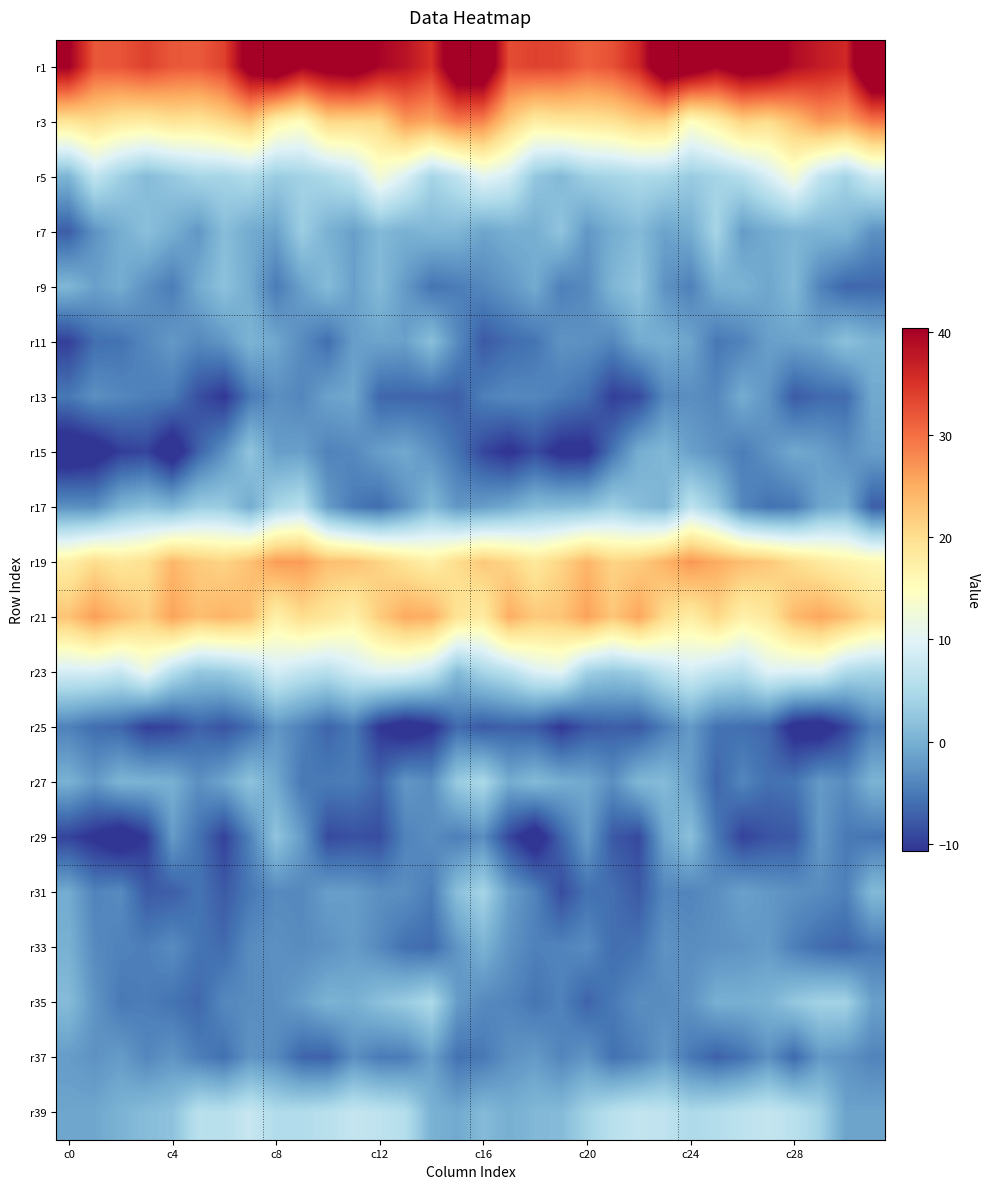

Reading left to right, list all the values displayed in this chart.

r1: 40.6	32.0	32.2	33.8	31.9	31.7	33.7	43.1	45.9	40.4	42.9	44.0	39.8	38.3	35.2	45.8	46.5	32.8	33.7	33.4	31.2	32.5	36.2	45.8	44.0	40.4	43.6	43.0	39.1	37.4	36.0	49.8
r3: 19.0	20.2	18.5	17.9	19.3	18.8	20.6	22.7	16.8	15.1	20.9	20.7	20.8	26.6	25.5	29.1	28.3	22.0	17.8	18.6	18.9	19.5	21.5	21.5	14.7	17.4	21.3	20.2	23.1	26.7	25.6	29.3
r5: 0.5	6.9	3.6	1.2	2.7	4.3	4.2	5.3	3.2	3.9	4.9	6.9	13.0	9.3	4.2	6.6	10.5	8.6	2.6	1.0	3.7	4.2	5.0	4.7	3.1	4.2	5.6	8.9	13.0	6.8	4.2	8.1
r7: -7.4	-2.8	-0.3	1.7	-0.2	-2.4	1.5	-0.6	-1.5	3.4	0.1	-1.6	1.0	0.1	0.8	0.7	-1.2	-0.2	-0.2	2.3	-2.4	-0.2	1.2	-1.4	-0.4	4.3	-2.0	-0.5	0.6	0.4	0.6	-2.9
r9: 0.8	-1.6	-0.4	-3.0	-4.9	-0.5	2.0	-0.5	-5.0	-1.5	1.3	-1.6	1.2	-2.2	-5.5	-4.8	-3.8	-2.5	-0.6	-4.5	-3.6	0.7	2.3	-2.8	-4.4	-0.1	0.3	-1.1	1.0	-4.2	-6.8	-6.5
r11: -9.9	-6.0	-5.6	-3.8	-2.2	-3.7	-2.4	0.5	-0.9	-3.5	-6.0	-1.7	-1.3	-1.5	1.6	-3.5	-7.7	-6.3	-5.5	-2.7	-3.0	-3.9	-0.6	-0.2	-1.2	-5.2	-4.3	-1.6	-1.4	-0.7	1.9	0.3
r13: -5.1	-3.0	-3.9	-4.6	-4.9	-8.6	-10.6	-5.1	-3.1	-3.9	-1.4	-1.0	-6.6	-6.8	-6.7	-7.2	-4.5	-3.7	-3.9	-4.9	-6.0	-9.9	-9.0	-3.7	-3.2	-3.8	-0.4	-2.7	-7.6	-6.4	-6.2	-0.8
r15: -13.6	-12.8	-10.0	-9.5	-13.4	-7.0	-2.9	2.3	-1.8	-1.6	-4.3	-3.7	-1.7	-0.8	-2.9	-5.6	-9.2	-11.2	-8.9	-11.6	-11.5	-5.4	-0.3	0.8	-1.6	-3.0	-4.8	-2.8	-0.8	-1.6	-3.2	-1.7
r17: -3.0	-3.3	0.5	1.8	0.6	3.2	3.1	-0.4	4.4	6.0	-1.9	-5.1	-6.2	-3.0	1.0	-2.4	-1.8	-0.7	1.3	1.2	1.6	3.6	1.5	0.5	6.5	3.0	-3.8	-5.7	-5.3	-1.1	-0.2	-7.4
r19: 17.5	20.2	18.7	19.7	24.0	22.0	21.2	23.0	26.4	26.5	23.2	23.0	21.2	19.1	17.3	20.2	22.2	21.0	18.6	21.1	24.1	21.1	21.9	24.3	26.9	25.1	23.4	22.4	20.2	18.3	16.9	16.0
r21: 22.8	26.3	23.6	21.6	25.8	23.3	24.3	23.2	17.2	20.1	18.8	17.2	22.0	25.2	24.8	19.3	18.0	24.9	22.3	22.7	26.0	22.5	25.6	20.2	17.7	20.9	17.2	18.5	23.7	25.6	23.4	20.1
r23: 8.7	8.8	7.5	11.4	5.8	2.6	3.0	4.9	8.7	6.8	5.9	8.3	9.8	9.4	7.2	1.1	4.3	6.1	9.4	10.4	3.8	2.6	3.6	6.6	8.5	6.6	5.8	9.6	9.3	9.3	5.1	4.3
r25: -4.4	-6.1	-6.7	-9.9	-9.4	-7.0	-8.2	-6.2	-2.5	-4.4	-6.8	-5.1	-10.6	-12.7	-11.2	-6.3	-7.8	-7.1	-7.6	-10.5	-7.9	-7.3	-7.8	-4.7	-2.1	-5.7	-5.9	-6.6	-12.1	-12.8	-9.3	-4.4
r27: 0.1	-2.2	0.5	0.2	-0.0	-3.1	-1.1	2.1	-0.7	-5.2	-4.9	-4.8	-6.7	-2.5	-3.3	3.0	4.8	-0.5	1.2	-0.2	-0.8	-3.1	0.8	1.2	-1.8	-6.7	-4.0	-5.9	-5.4	-2.2	-3.4	0.3
r29: -9.5	-11.2	-13.1	-10.3	-2.0	-5.7	-9.7	-4.2	2.3	-2.0	-9.0	-8.5	-8.8	-4.2	-3.3	-4.6	-3.3	-9.2	-13.0	-6.8	-1.8	-7.8	-9.1	-1.0	1.8	-5.0	-9.7	-8.3	-7.8	-2.2	-5.1	-5.4
r31: -0.5	-4.2	-3.5	-7.7	-7.4	-5.5	-7.7	-5.2	-3.5	-3.8	-1.7	-1.9	-3.1	-3.2	-4.8	1.7	4.2	-1.7	-4.2	-8.8	-5.8	-6.0	-7.7	-3.9	-4.1	-3.2	-1.5	-2.4	-3.0	-3.4	-4.5	1.0
r33: 0.0	-3.6	-4.3	-4.7	-3.4	-5.5	-6.3	-3.4	-3.1	-3.5	-2.9	-1.9	-3.7	-5.8	-6.3	-2.6	0.3	-2.8	-4.5	-4.2	-3.5	-6.1	-5.6	-2.8	-3.3	-3.0	-2.7	-2.1	-4.6	-6.2	-6.8	-5.1
r35: 1.2	-2.7	-5.1	-4.7	-5.6	-6.6	-3.7	-3.4	-3.1	-1.7	0.3	-0.1	1.9	3.1	5.0	-1.9	-3.7	-4.1	-5.4	-4.3	-6.9	-5.1	-3.3	-3.5	-2.7	-0.1	-0.1	0.3	2.6	3.9	3.9	-1.5
r37: -1.9	-2.8	-2.0	-3.9	-2.6	-4.6	-5.9	-2.6	-3.6	-6.8	-7.1	-3.1	-4.9	-4.8	-1.6	-5.7	-5.1	-3.0	-2.1	-4.0	-2.5	-5.7	-4.6	-2.2	-5.2	-7.1	-5.7	-3.0	-6.5	-2.2	-2.8	-4.1
r39: -1.1	-1.0	0.3	1.4	2.0	6.1	5.9	7.4	5.3	5.4	6.0	7.1	6.5	5.6	0.2	-0.7	1.1	-0.1	0.9	1.2	4.0	6.0	7.0	6.7	4.9	5.5	6.4	7.1	6.1	3.9	-1.3	-1.2